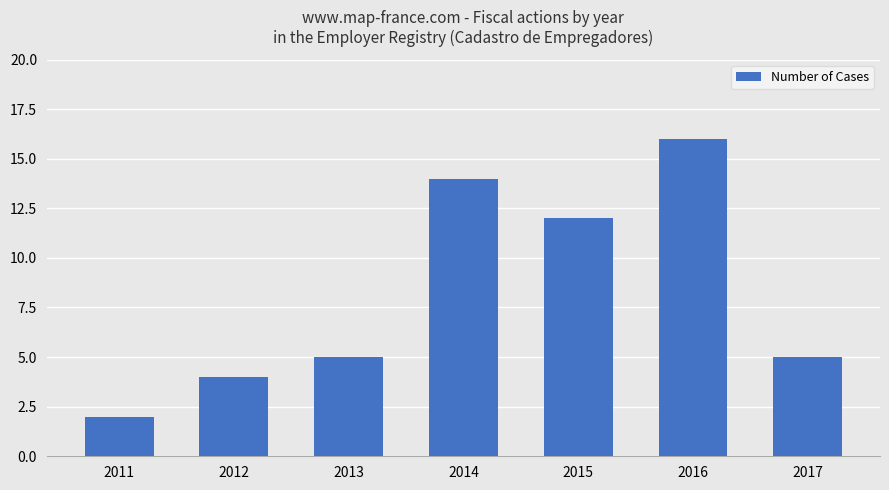

What is the average value?

8